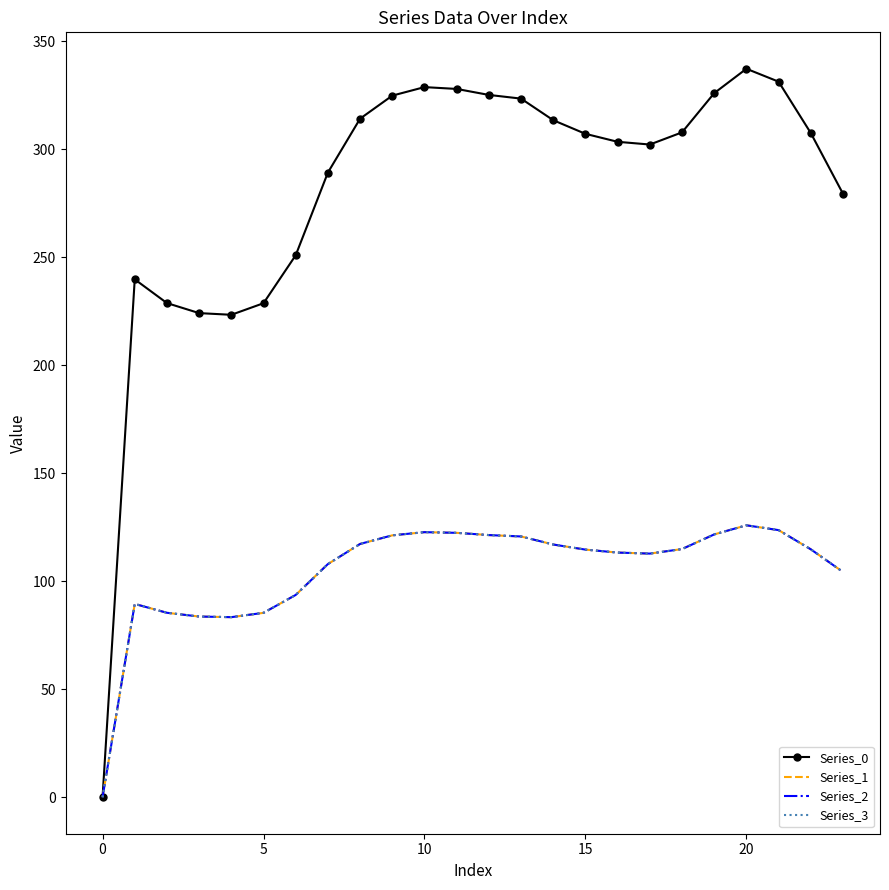

What is the value of the Series_2 point at the 19th from the left?

114.9